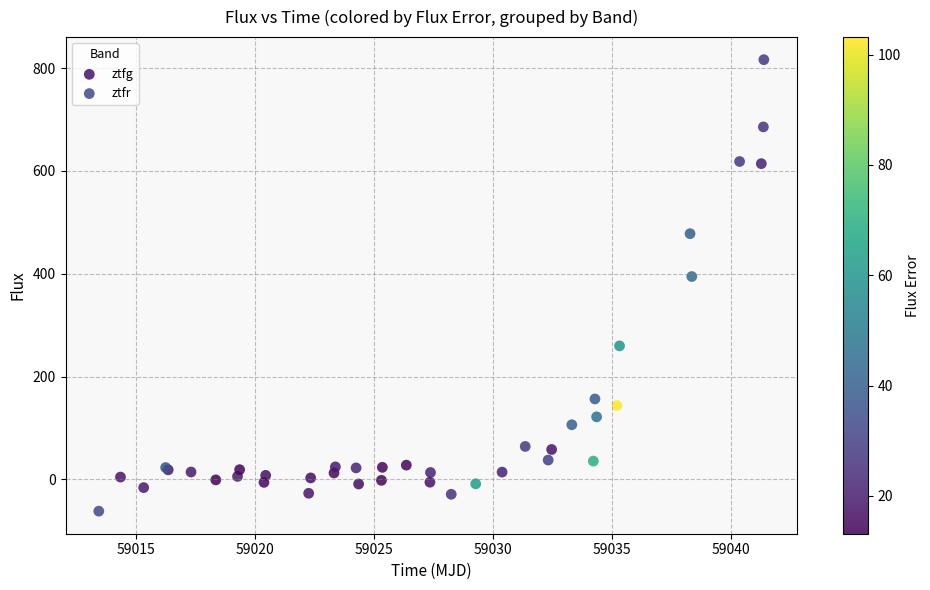

Which series has the largest Y range (max minus min)?

ztfg